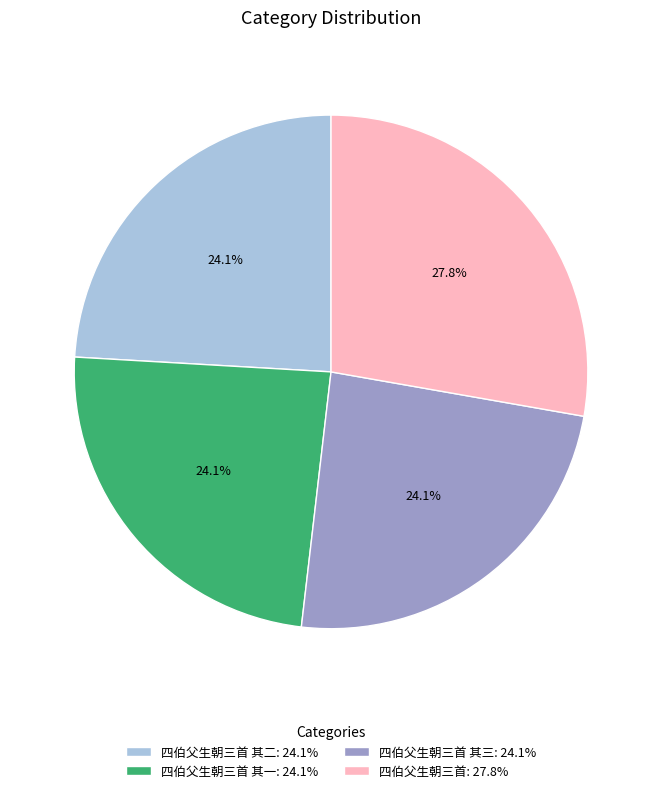

What is the total percentage of 四伯父生朝三首 其一: 24.1% and 四伯父生朝三首: 27.8%?

51.8%